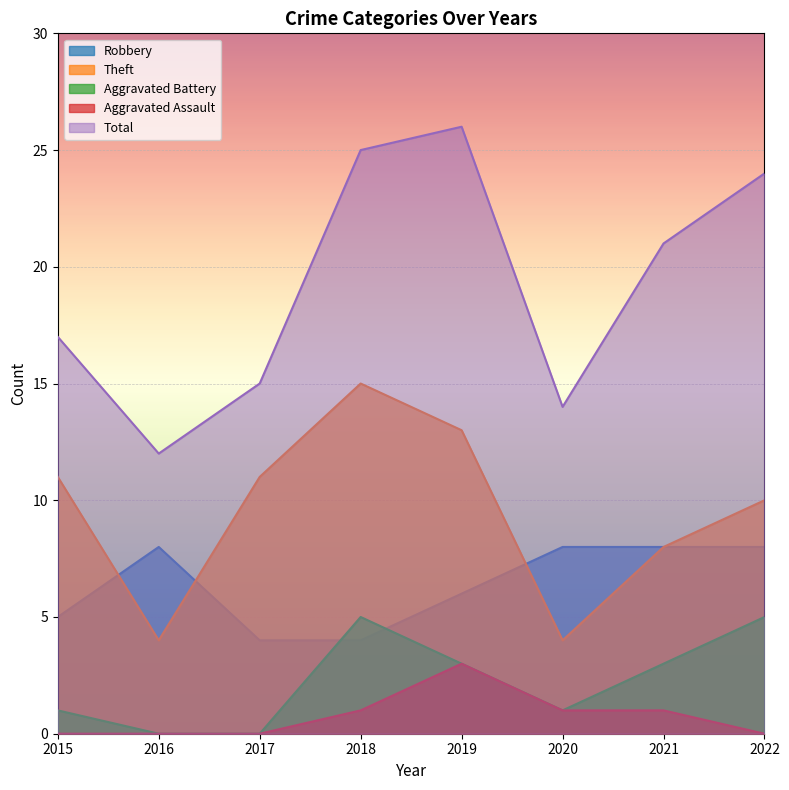

True or false: Total and Robbery cross at least once.

False